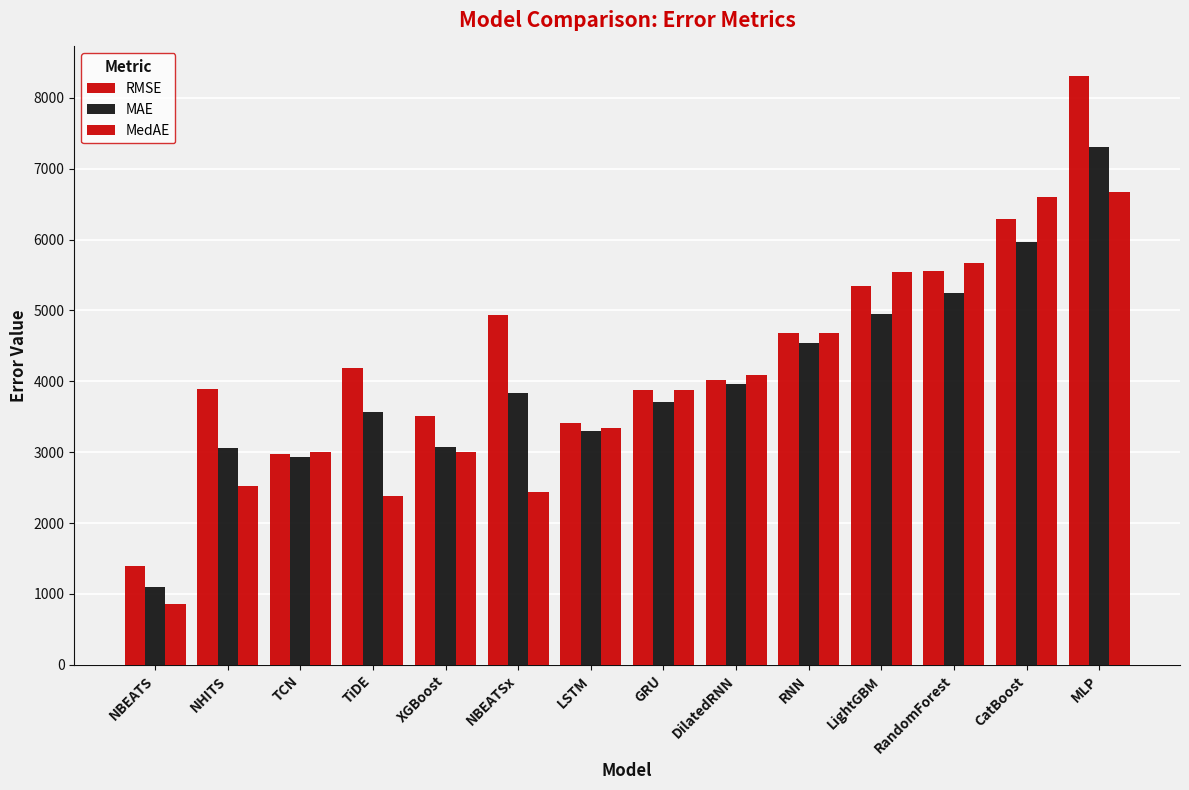

How many values in the RMSE series exceed 4181?

7